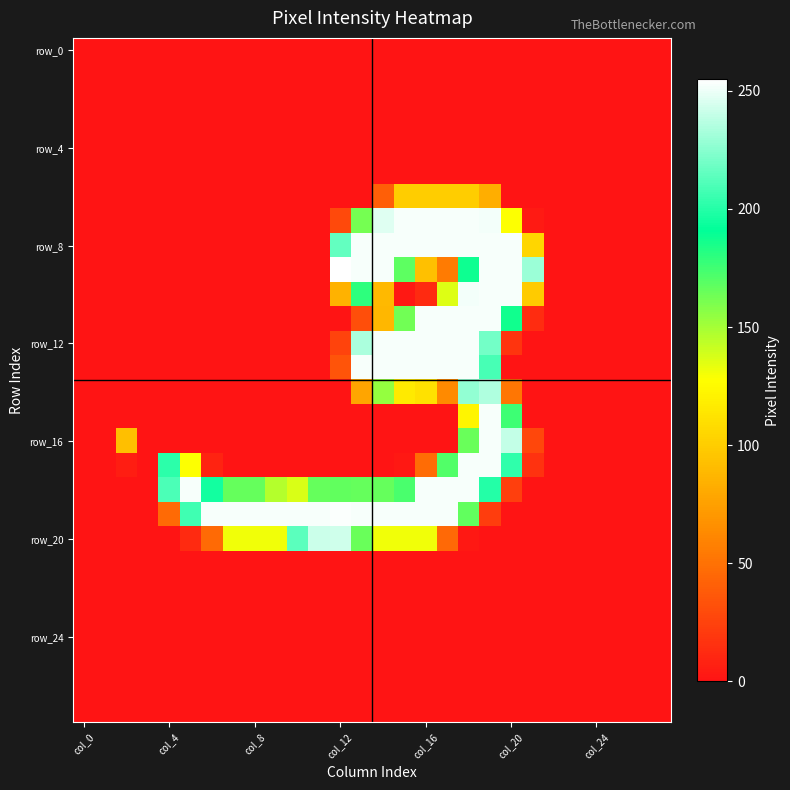

How many distinct data groups are displayed?

28